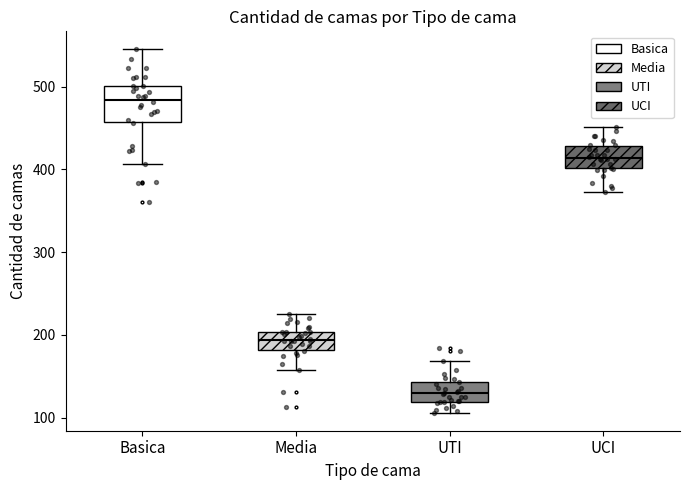

Reading left to right, transcribe this box plot: for each box, give where its median line is, the range the box spans, and where its two whiskers end, as read against the y-axis. The values are not printed on the chart, so give them approximately, as read against the axis.

Basica: median 480, box 460 to 500, whiskers 410 to 550
Media: median 190, box 180 to 200, whiskers 160 to 230
UTI: median 130, box 120 to 140, whiskers 110 to 170
UCI: median 410, box 400 to 430, whiskers 370 to 450